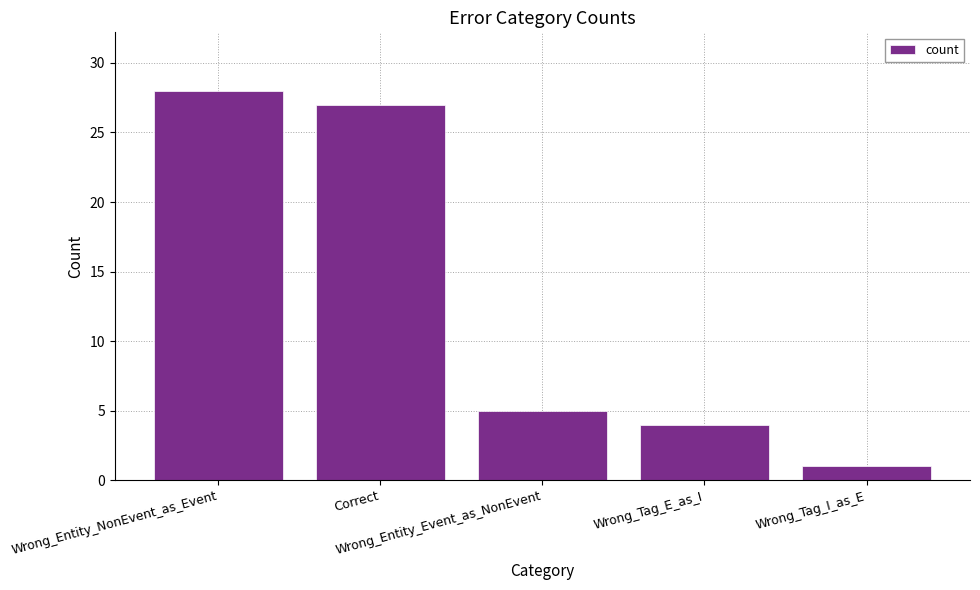

How many values are below 5?

2